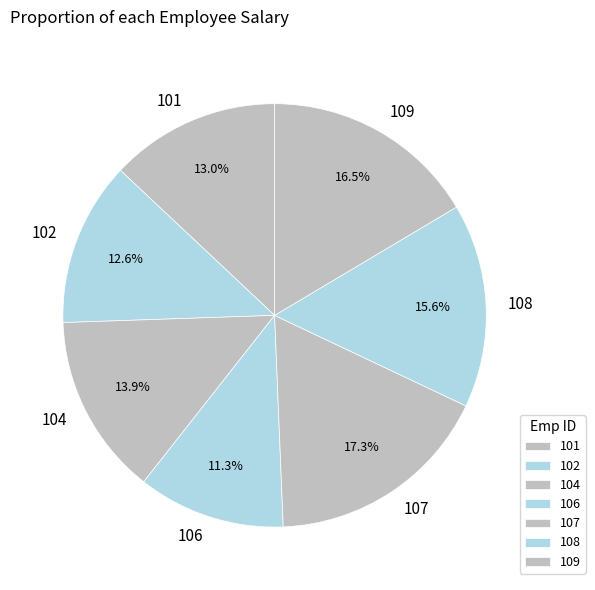

Between 106 and 107, which is larger?

107